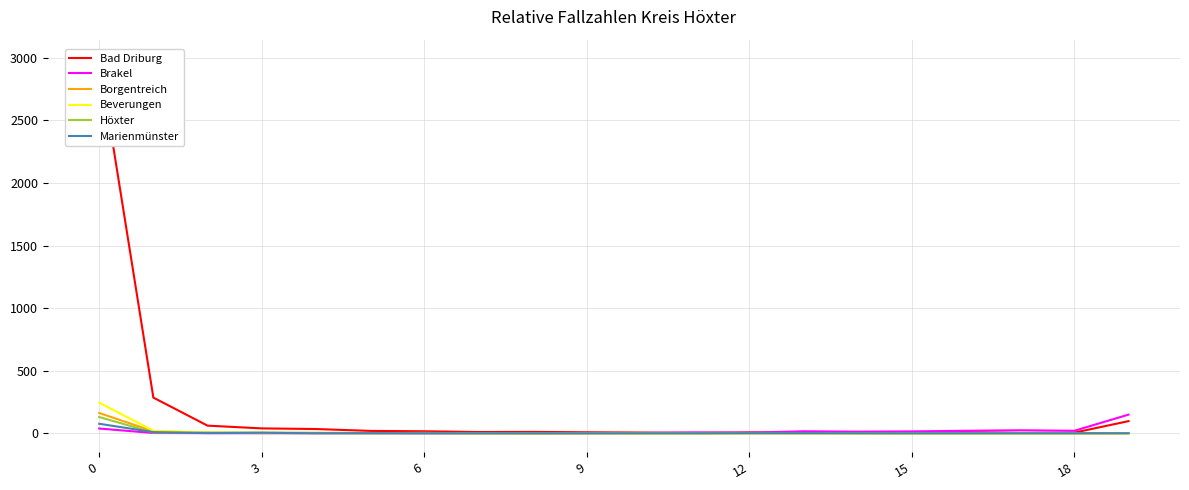

True or false: Borgentreich and Marienmünster intersect in this chart.

False